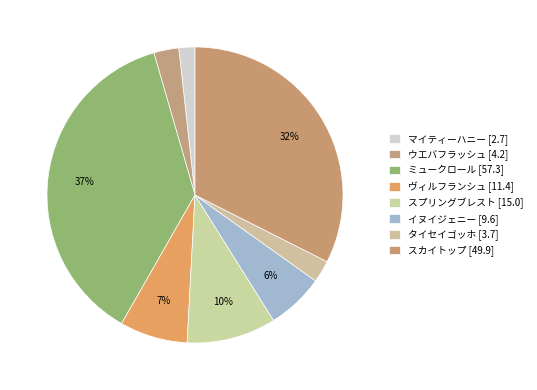

Rank the categories by value from highest to lowest.

ミュークロール, スカイトップ, スプリングブレスト, ヴィルフランシュ, イヌイジェニー, ウエバフラッシュ, タイセイゴッホ, マイティーハニー